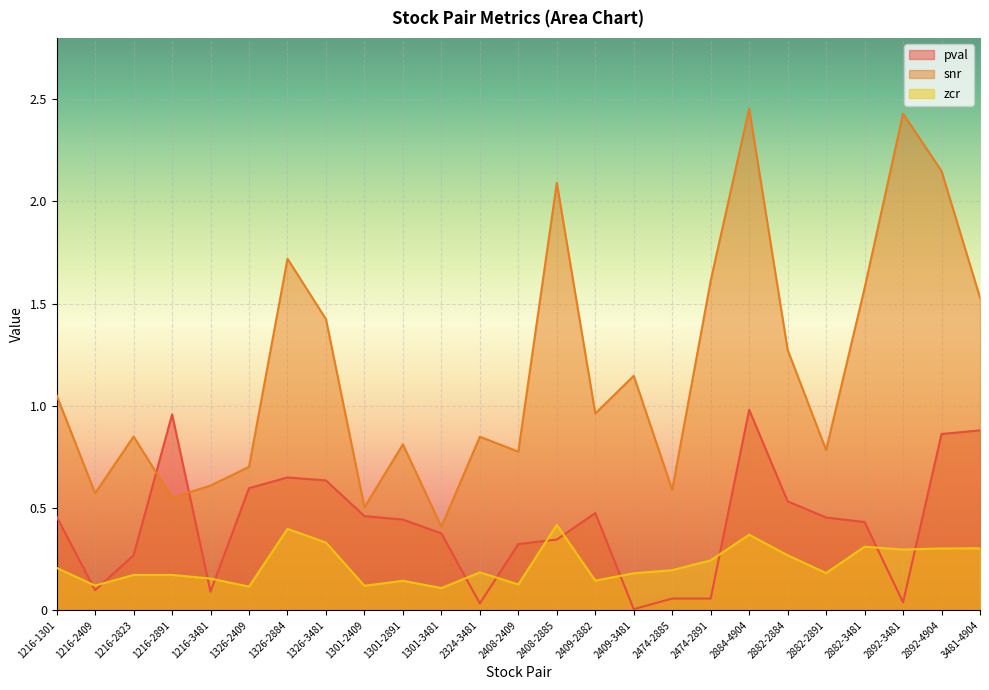

At 2884-4904, list the series in order from largest to smallest.

snr, pval, zcr